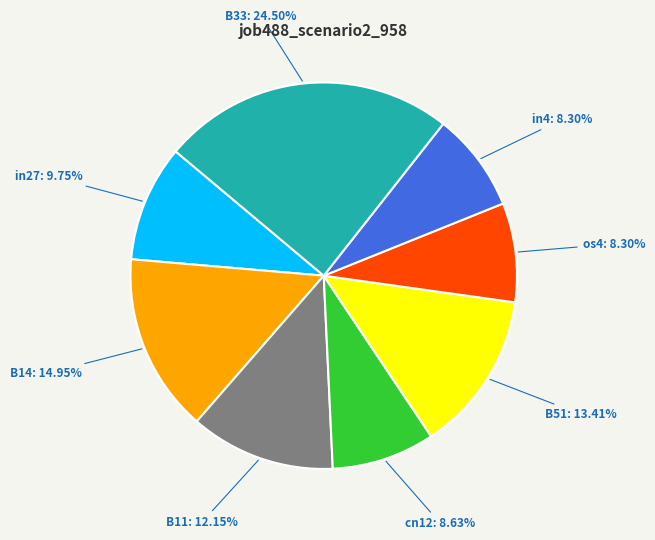

Is there a majority slice in this chart?

No